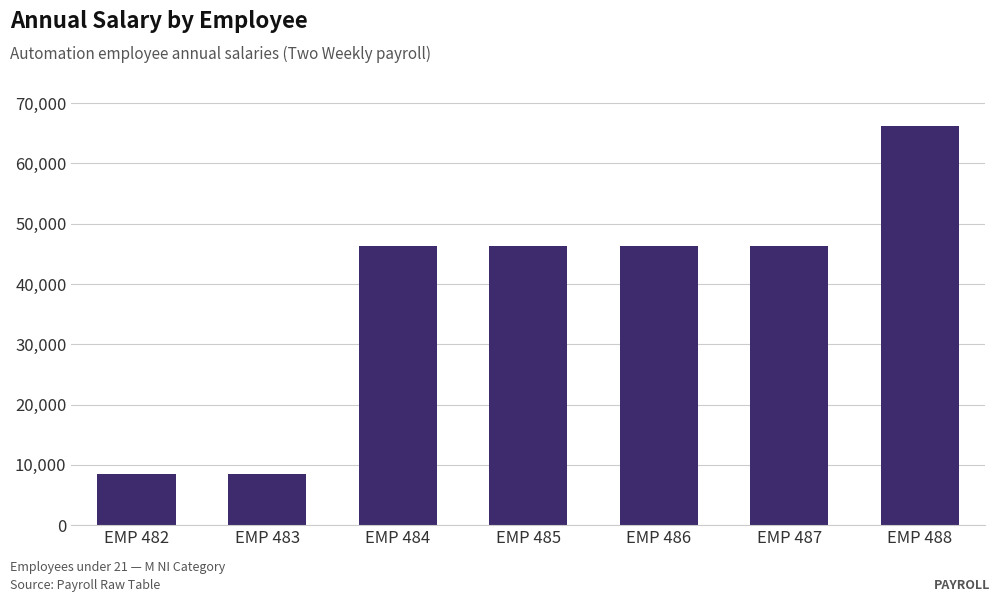

What is the change in value from EMP 482 to EMP 485?

+37934.3